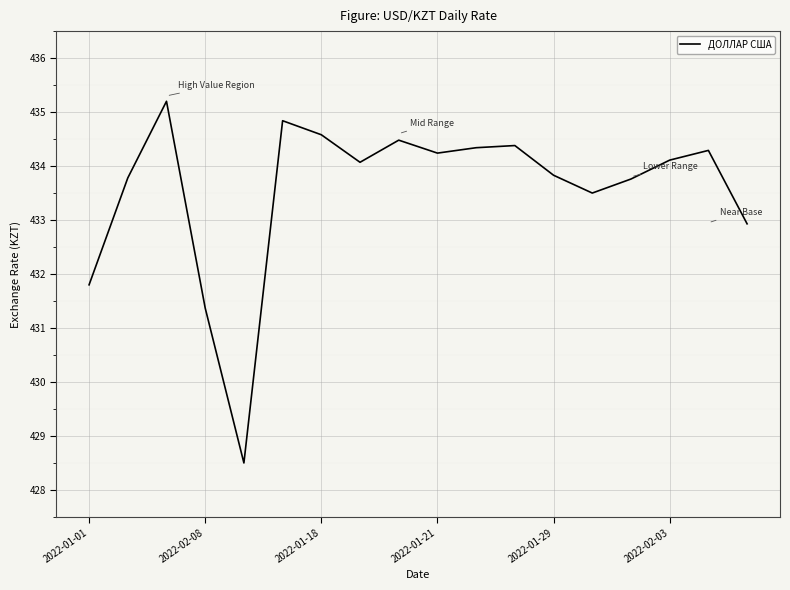

What is the smallest value displayed?

428.5